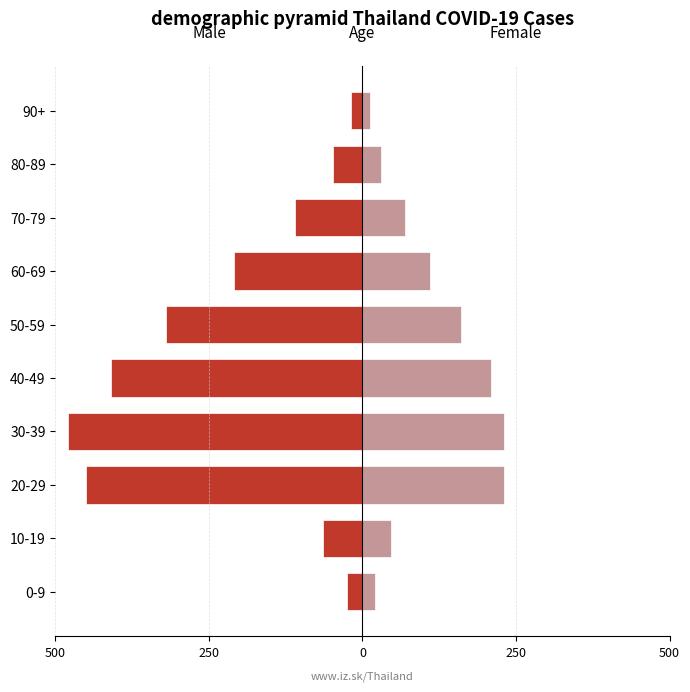

How many groups of bars are there?

10